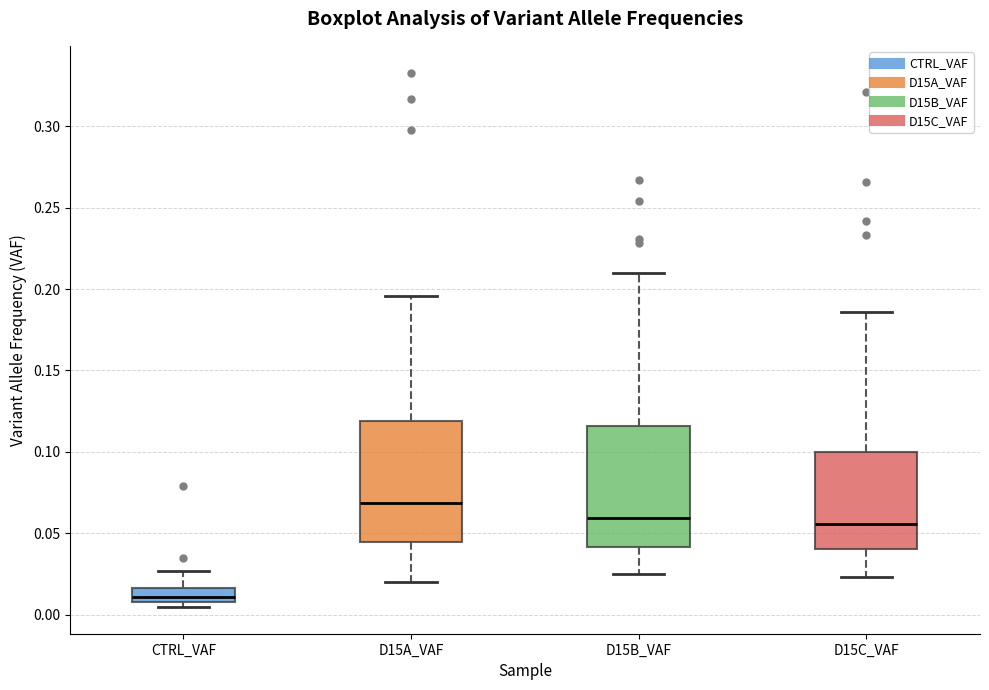

Where does the lower whisker of the box for D15A_VAF end on the y-axis? The values are not printed on the chart, so give them approximately, as read against the axis.

0.020